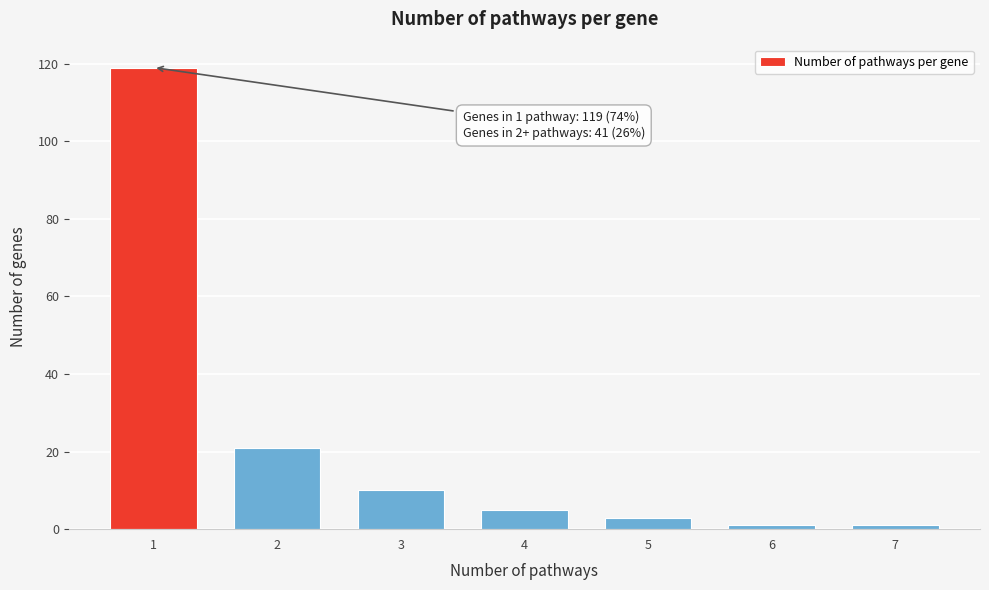

Reading left to right, what are all the values shown in this chart?

1=119	2=21	3=10	4=5	5=3	6=1	7=1